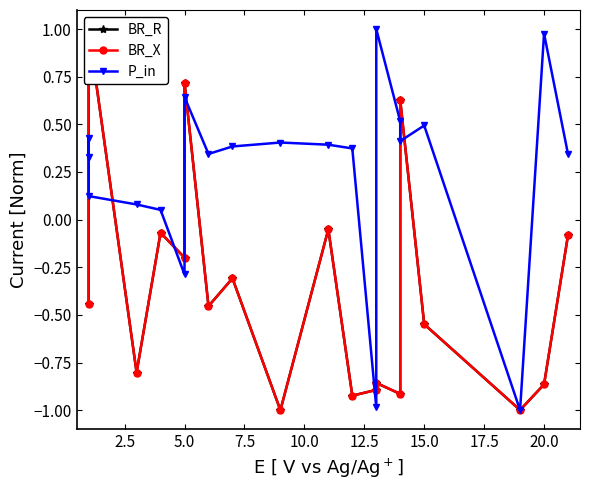

How many distinct data groups are displayed?

3